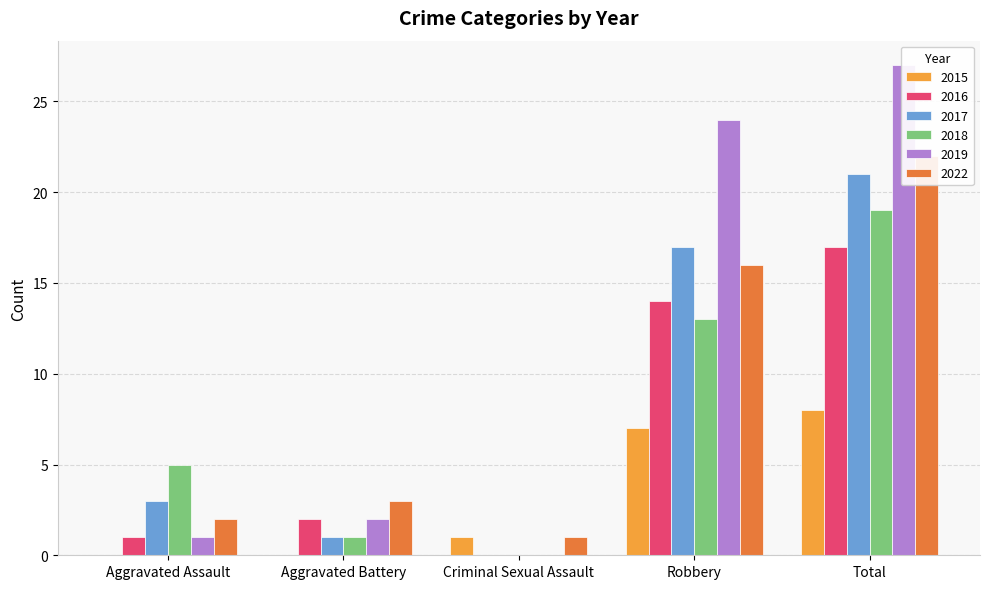

At which category does the chart reach its minimum across all series?

Aggravated Assault